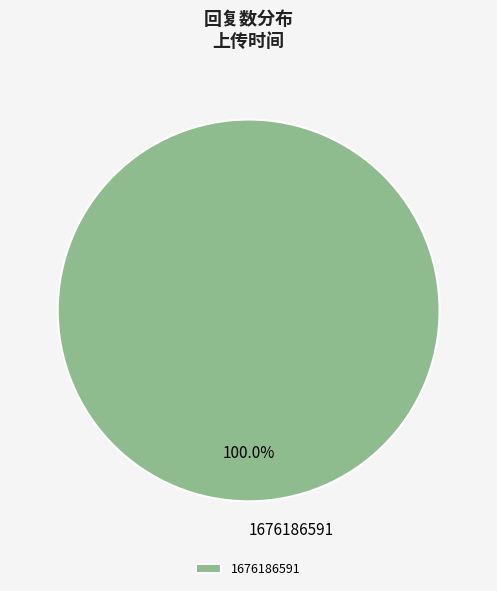

Rank the categories by value from lowest to highest.

1676186591